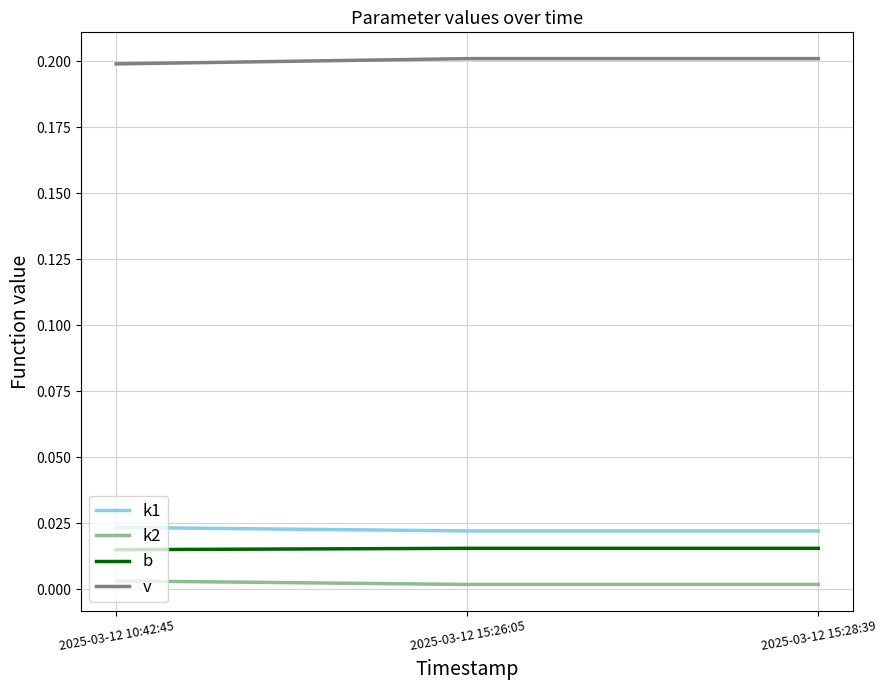

Read the v value at 2025-03-12 10:42:45.

0.2